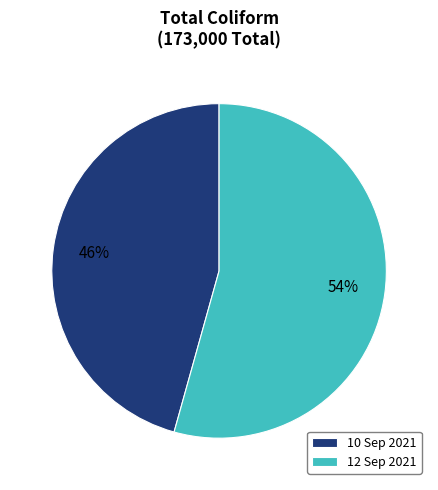

What is the majority slice?

12 Sep 2021